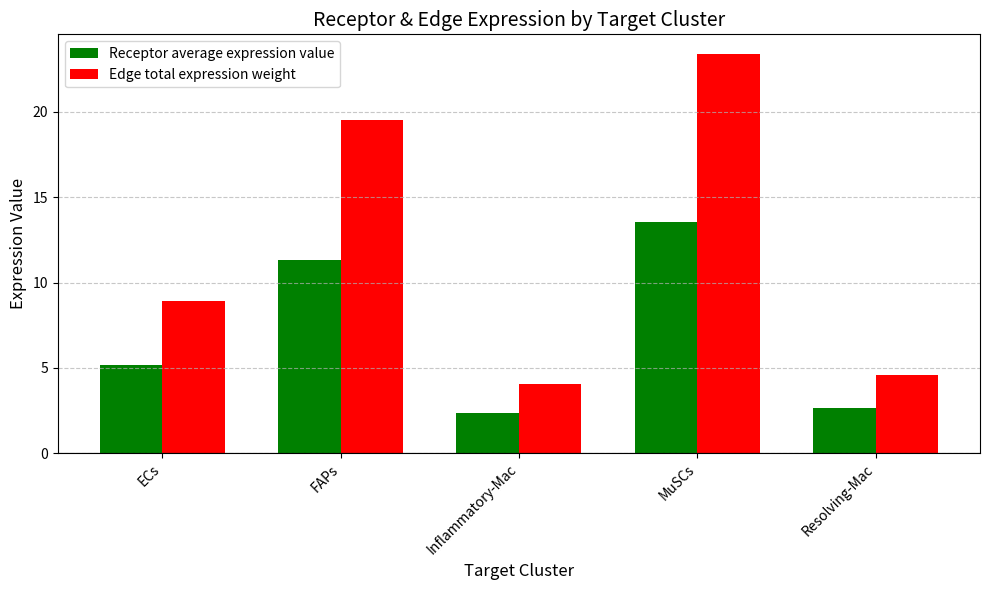

Reading left to right, transcribe all the data shown in this chart.

Receptor average expression value: 5.2	11.3	2.3	13.6	2.6
Edge total expression weight: 8.9	19.5	4.0	23.4	4.6